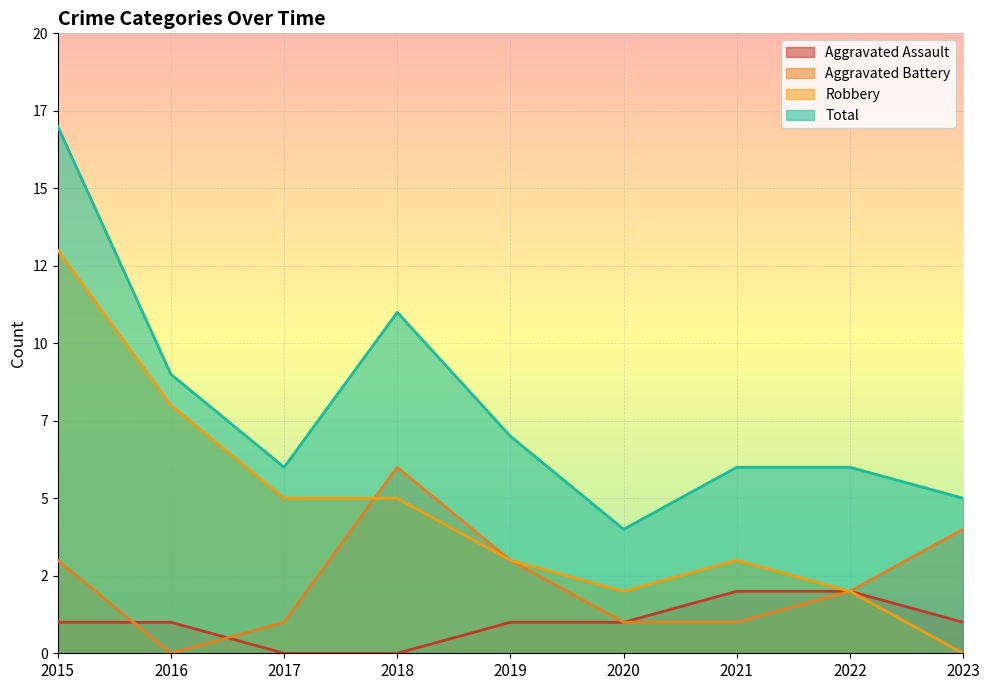

Which series has the widest spread of values?

Robbery